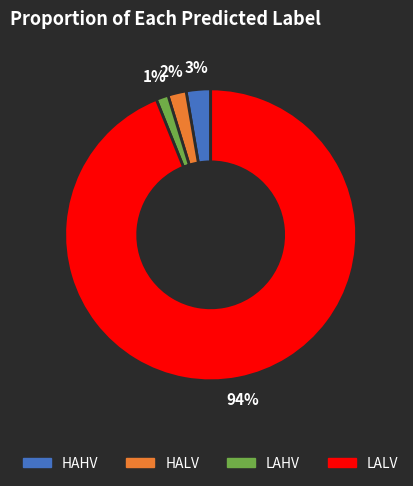

To the nearest percent, what portion does HAHV represent?

3%